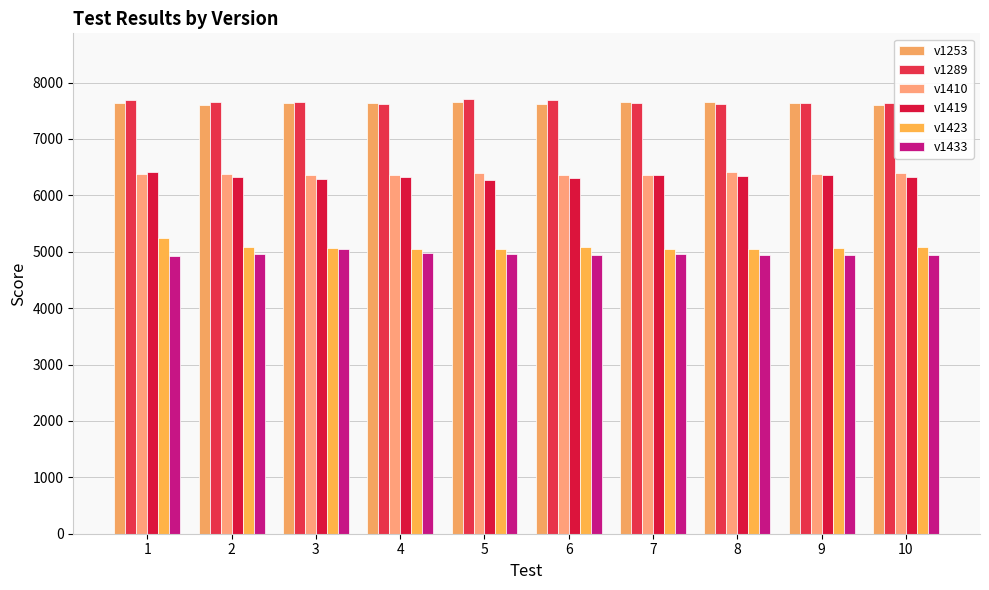

How many bars are there in total?

60